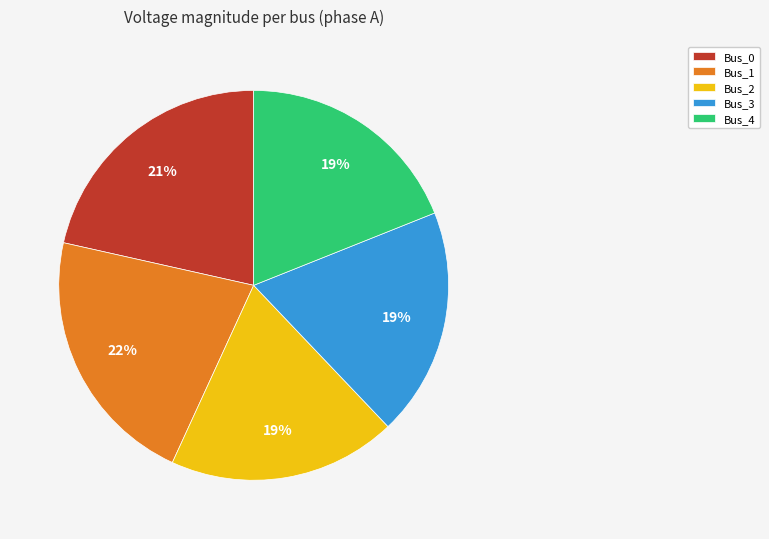

How many segments does this pie chart have?

5